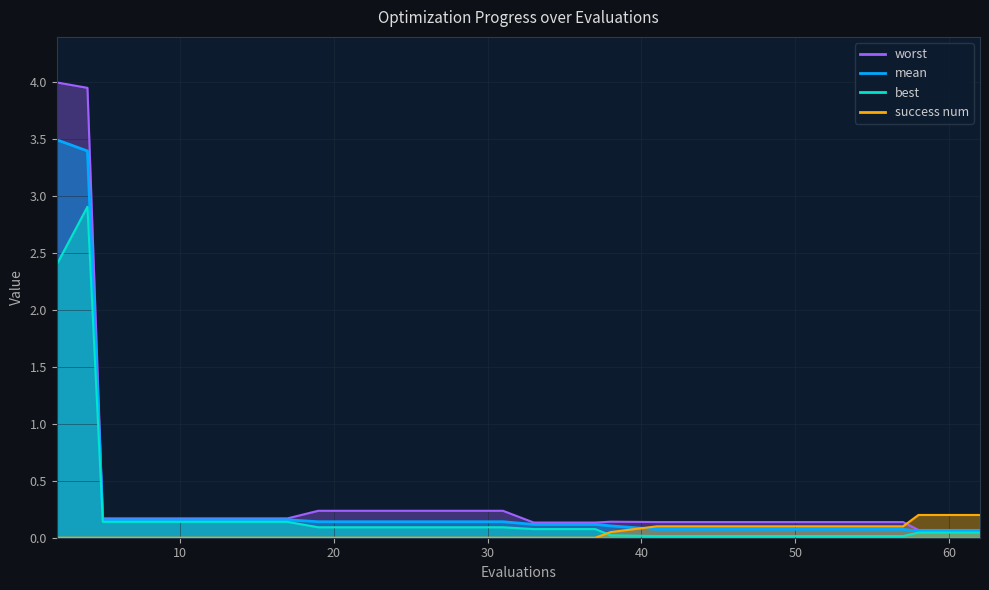

Does the chart display data point markers on the line(s)?

No